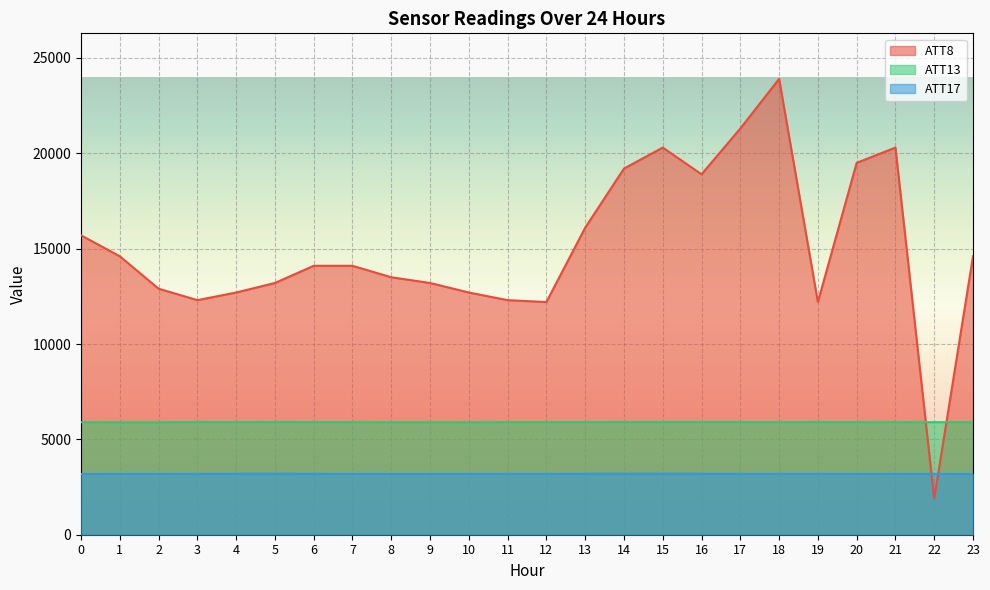

What is the sum of all ATT8 values?

361700.0